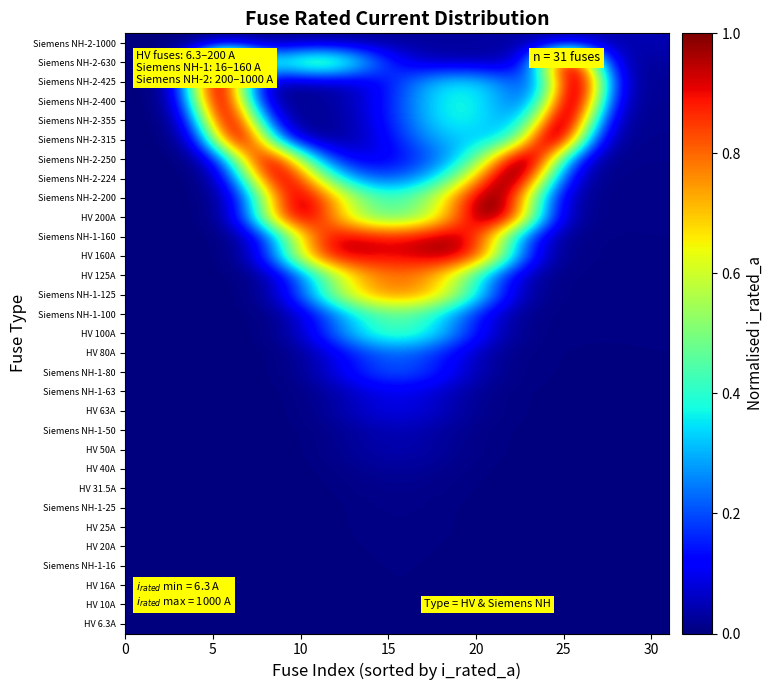

Reading right to left, extract all data points from this chart.

HV 6.3A: 0.0	0.0	0.0	0.0	0.0	0.0	0.0	0.0	0.0	0.0	0.0	0.0	0.0	0.0	0.0	0.0	0.0	0.0	0.0	0.0	0.0	0.0	0.0	0.0	0.0	0.0	0.0	0.0	0.0	0.0	0.0
HV 10A: 0.0	0.0	0.0	0.0	0.0	0.0	0.0	0.0	0.0	0.0	0.0	0.0	0.0	0.0	0.0	0.0	0.0	0.0	0.0	0.0	0.0	0.0	0.0	0.0	0.0	0.0	0.0	0.0	0.0	0.0	0.0
HV 16A: 0.0	0.0	0.0	0.0	0.0	0.0	0.0	0.0	0.0	0.0	0.0	0.0	0.0	0.0	0.0	0.0	0.0	0.0	0.0	0.0	0.0	0.0	0.0	0.0	0.0	0.0	0.0	0.0	0.0	0.0	0.0
Siemens NH-1-16: 0.0	0.0	0.0	0.0	0.0	0.0	0.0	0.0	0.0	0.0	0.0	0.0	0.0	0.0	0.0	0.0	0.0	0.0	0.0	0.0	0.0	0.0	0.0	0.0	0.0	0.0	0.0	0.0	0.0	0.0	0.0
HV 20A: 0.0	0.0	0.0	0.0	0.0	0.0	0.0	0.0	0.0	0.0	0.0	0.0	0.0	0.0	0.0	0.0	0.0	0.0	0.0	0.0	0.0	0.0	0.0	0.0	0.0	0.0	0.0	0.0	0.0	0.0	0.0
HV 25A: 0.0	0.0	0.0	0.0	0.0	0.0	0.0	0.0	0.0	0.0	0.0	0.0	0.0	0.0	0.0	0.0	0.0	0.0	0.0	0.0	0.0	0.0	0.0	0.0	0.0	0.0	0.0	0.0	0.0	0.0	0.0
Siemens NH-1-25: 0.0	0.0	0.0	0.0	0.0	0.0	0.0	0.0	0.0	0.0	0.0	0.0	0.0	0.0	0.0	0.0	0.0	0.0	0.0	0.0	0.0	0.0	0.0	0.0	0.0	0.0	0.0	0.0	0.0	0.0	0.0
HV 31.5A: 0.0	0.0	0.0	0.0	0.0	0.0	0.0	0.0	0.0	0.0	0.0	0.0	0.0	0.0	0.0	0.0	0.0	0.0	0.0	0.0	0.0	0.0	0.0	0.0	0.0	0.0	0.0	0.0	0.0	0.0	0.0
HV 40A: 0.0	0.0	0.0	0.0	0.0	0.0	0.0	0.0	0.0	0.0	0.0	0.0	0.0	0.0	0.0	0.0	0.0	0.0	0.0	0.0	0.0	0.0	0.0	0.0	0.0	0.0	0.0	0.0	0.0	0.0	0.0
HV 50A: 0.0	0.0	0.0	0.0	0.0	0.0	0.0	0.0	0.0	0.0	0.0	0.0	0.0	0.0	0.0	0.0	0.0	0.0	0.0	0.0	0.0	0.0	0.0	0.0	0.0	0.0	0.0	0.0	0.0	0.0	0.0
Siemens NH-1-50: 0.0	0.0	0.0	0.0	0.0	0.0	0.0	0.0	0.0	0.0	0.0	0.0	0.0	0.0	0.0	0.0	0.0	0.0	0.0	0.0	0.0	0.0	0.0	0.0	0.0	0.0	0.0	0.0	0.0	0.0	0.0
HV 63A: 0.0	0.0	0.0	0.0	0.0	0.0	0.0	0.0	0.0	0.0	0.0	0.0	0.0	0.1	0.1	0.1	0.1	0.1	0.0	0.0	0.0	0.0	0.0	0.0	0.0	0.0	0.0	0.0	0.0	0.0	0.0
Siemens NH-1-63: 0.0	0.0	0.0	0.0	0.0	0.0	0.0	0.0	0.0	0.0	0.0	0.0	0.0	0.1	0.1	0.1	0.1	0.1	0.0	0.0	0.0	0.0	0.0	0.0	0.0	0.0	0.0	0.0	0.0	0.0	0.0
Siemens NH-1-80: 0.0	0.0	0.0	0.0	0.0	0.0	0.0	0.0	0.0	0.0	0.0	0.1	0.1	0.2	0.2	0.2	0.2	0.2	0.1	0.1	0.0	0.0	0.0	0.0	0.0	0.0	0.0	0.0	0.0	0.0	0.0
HV 80A: 0.0	0.0	0.0	0.0	0.0	0.0	0.0	0.0	0.0	0.0	0.0	0.1	0.1	0.2	0.2	0.2	0.2	0.2	0.1	0.1	0.0	0.0	0.0	0.0	0.0	0.0	0.0	0.0	0.0	0.0	0.0
HV 100A: 0.0	0.0	0.0	0.0	0.0	0.0	0.0	0.0	0.0	0.1	0.1	0.2	0.3	0.4	0.4	0.4	0.4	0.4	0.3	0.2	0.1	0.0	0.0	0.0	0.0	0.0	0.0	0.0	0.0	0.0	0.0
Siemens NH-1-100: 0.0	0.0	0.0	0.0	0.0	0.0	0.0	0.0	0.0	0.1	0.1	0.2	0.3	0.4	0.4	0.4	0.4	0.4	0.3	0.2	0.1	0.0	0.0	0.0	0.0	0.0	0.0	0.0	0.0	0.0	0.0
Siemens NH-1-125: 0.0	0.0	0.0	0.0	0.0	0.0	0.0	0.0	0.1	0.2	0.3	0.5	0.6	0.7	0.8	0.8	0.8	0.7	0.6	0.5	0.3	0.2	0.1	0.0	0.0	0.0	0.0	0.0	0.0	0.0	0.0
HV 125A: 0.0	0.0	0.0	0.0	0.0	0.0	0.0	0.0	0.1	0.2	0.3	0.5	0.6	0.7	0.8	0.8	0.8	0.7	0.6	0.5	0.3	0.2	0.1	0.0	0.0	0.0	0.0	0.0	0.0	0.0	0.0
HV 160A: 0.0	0.0	0.0	0.0	0.0	0.0	0.0	0.1	0.3	0.5	0.8	0.9	1.0	1.0	0.9	0.9	0.9	0.9	0.9	0.9	0.7	0.5	0.3	0.1	0.0	0.0	0.0	0.0	0.0	0.0	0.0
Siemens NH-1-160: 0.0	0.0	0.0	0.0	0.0	0.0	0.0	0.1	0.3	0.5	0.8	0.9	1.0	1.0	0.9	0.9	0.9	0.9	0.9	0.9	0.7	0.5	0.3	0.1	0.0	0.0	0.0	0.0	0.0	0.0	0.0
HV 200A: 0.0	0.0	0.0	0.0	0.0	0.1	0.2	0.4	0.7	1.0	1.0	0.9	0.7	0.6	0.5	0.5	0.5	0.5	0.7	0.8	0.9	0.9	0.7	0.4	0.2	0.0	0.0	0.0	0.0	0.0	0.0
Siemens NH-2-200: 0.0	0.0	0.0	0.0	0.0	0.1	0.2	0.4	0.7	1.0	1.0	0.9	0.7	0.6	0.5	0.5	0.5	0.5	0.7	0.8	0.9	0.9	0.7	0.4	0.2	0.0	0.0	0.0	0.0	0.0	0.0
Siemens NH-2-224: 0.0	0.0	0.0	0.0	0.0	0.1	0.4	0.7	1.0	1.0	0.8	0.6	0.5	0.3	0.3	0.2	0.2	0.3	0.4	0.5	0.7	0.9	0.9	0.7	0.3	0.1	0.0	0.0	0.0	0.0	0.0
Siemens NH-2-250: 0.0	0.0	0.0	0.0	0.1	0.3	0.6	0.9	1.0	0.8	0.6	0.4	0.3	0.2	0.2	0.1	0.1	0.1	0.1	0.2	0.4	0.7	0.9	0.9	0.6	0.2	0.1	0.0	0.0	0.0	0.0
Siemens NH-2-315: 0.0	0.0	0.0	0.1	0.3	0.7	1.0	0.9	0.6	0.4	0.3	0.3	0.3	0.3	0.2	0.2	0.1	0.1	0.0	0.0	0.0	0.1	0.4	0.8	0.9	0.7	0.3	0.1	0.0	0.0	0.0
Siemens NH-2-355: 0.0	0.0	0.0	0.2	0.5	0.9	0.9	0.6	0.4	0.3	0.3	0.4	0.4	0.3	0.3	0.2	0.1	0.1	0.0	0.0	0.0	0.0	0.2	0.5	0.9	0.9	0.5	0.2	0.0	0.0	0.0
Siemens NH-2-400: 0.0	0.0	0.1	0.3	0.7	1.0	0.7	0.4	0.3	0.3	0.3	0.4	0.4	0.3	0.3	0.2	0.1	0.1	0.0	0.0	0.0	0.0	0.1	0.3	0.7	0.9	0.7	0.3	0.1	0.0	0.0
Siemens NH-2-425: 0.0	0.0	0.1	0.4	0.8	1.0	0.6	0.3	0.2	0.3	0.3	0.3	0.3	0.3	0.2	0.2	0.1	0.1	0.1	0.0	0.0	0.0	0.0	0.2	0.6	0.9	0.8	0.3	0.1	0.0	0.0
Siemens NH-2-630: 0.0	0.0	0.1	0.2	0.6	0.9	0.8	0.4	0.1	0.1	0.0	0.0	0.0	0.1	0.1	0.1	0.2	0.4	0.5	0.5	0.5	0.5	0.5	0.6	0.9	1.0	0.6	0.2	0.0	0.0	0.0
Siemens NH-2-1000: 0.0	0.0	0.0	0.0	0.0	0.0	0.0	0.0	0.0	0.0	0.0	0.0	0.0	0.0	0.0	0.0	0.0	0.0	0.0	0.0	0.0	0.0	0.0	0.0	0.0	0.0	0.0	0.0	0.0	0.0	0.0